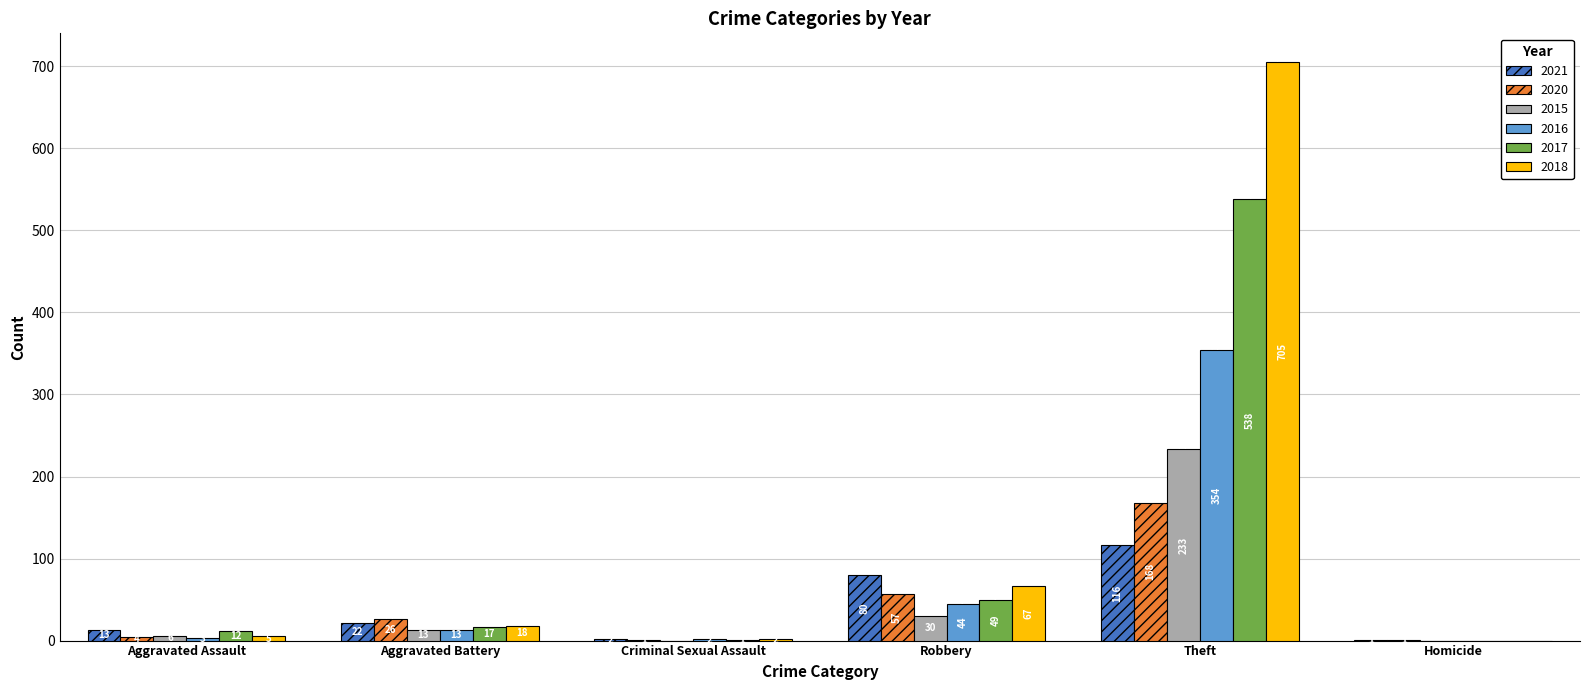

Are the bars horizontal?

No